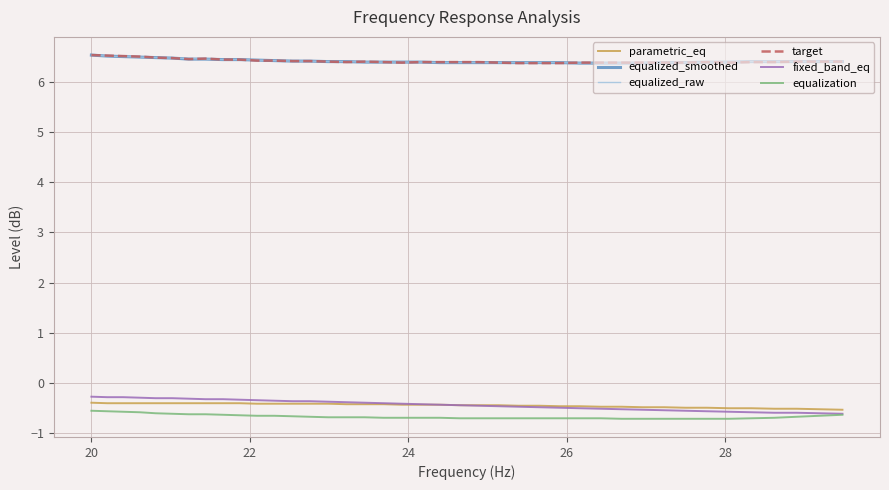

How many distinct data groups are displayed?

6